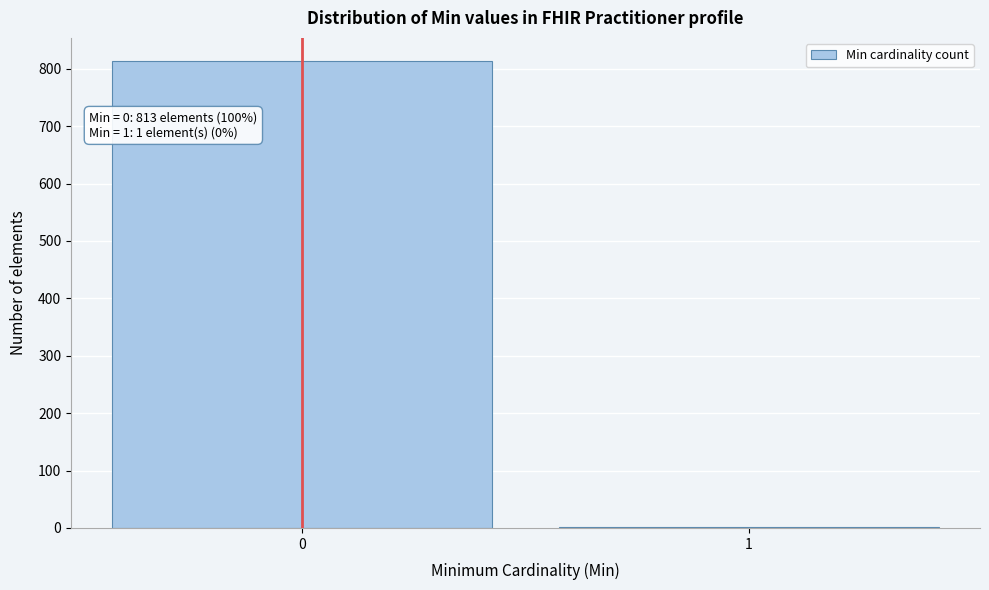

Reading right to left, transcribe all the data shown in this chart.

1=1	0=813